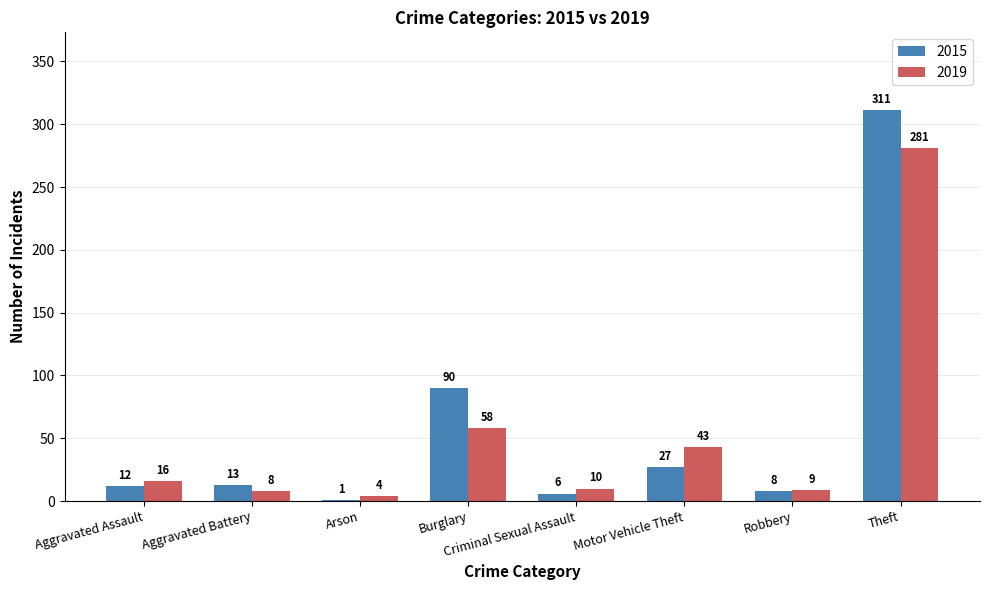

Reading right to left, list all the values displayed in this chart.

2015: 311	8	27	6	90	1	13	12
2019: 281	9	43	10	58	4	8	16